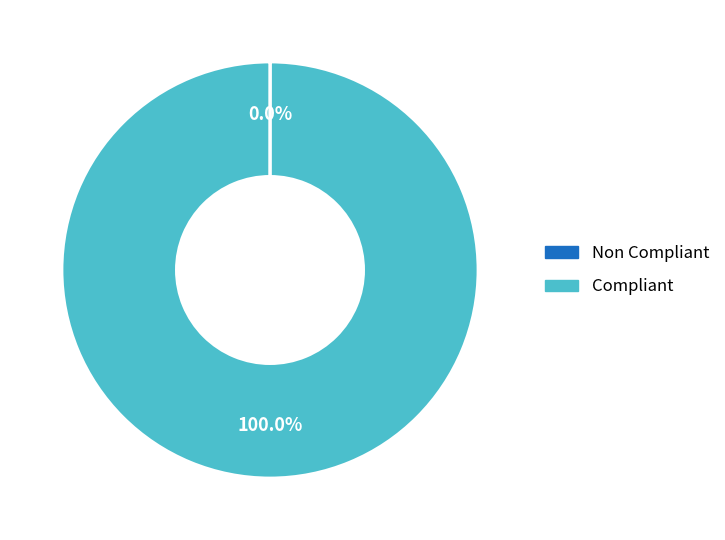

Does any single category account for the majority?

Yes